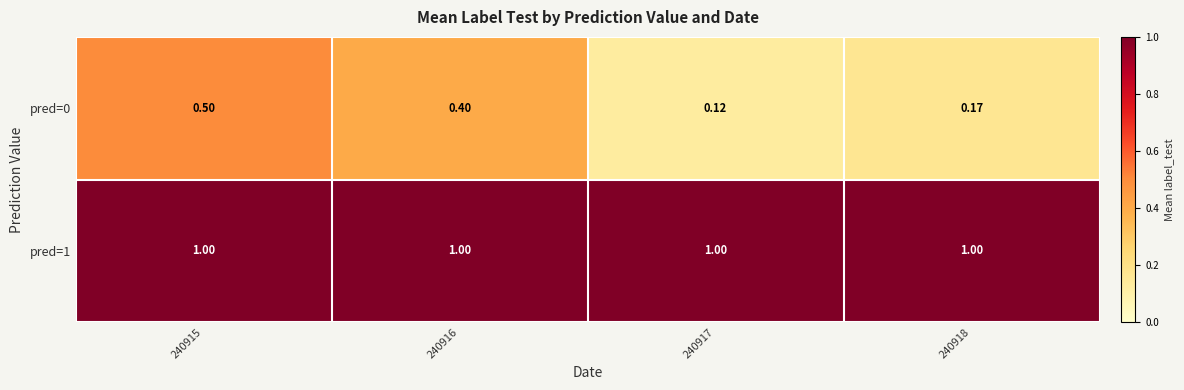

What is the total value across all series at 240918?

1.2